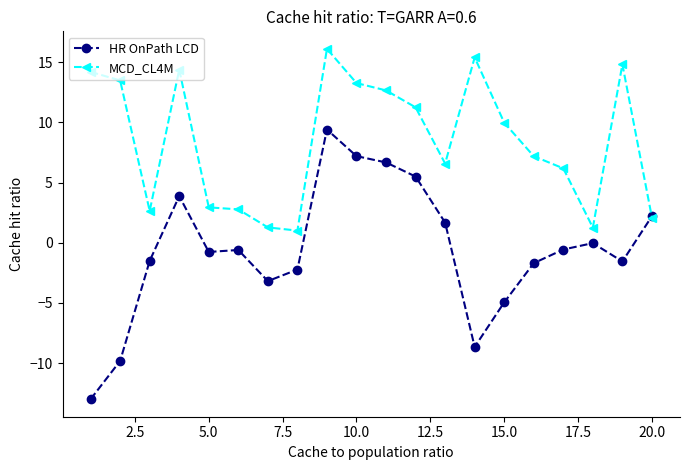

What is the average value of the HR OnPath LCD series?

-0.6